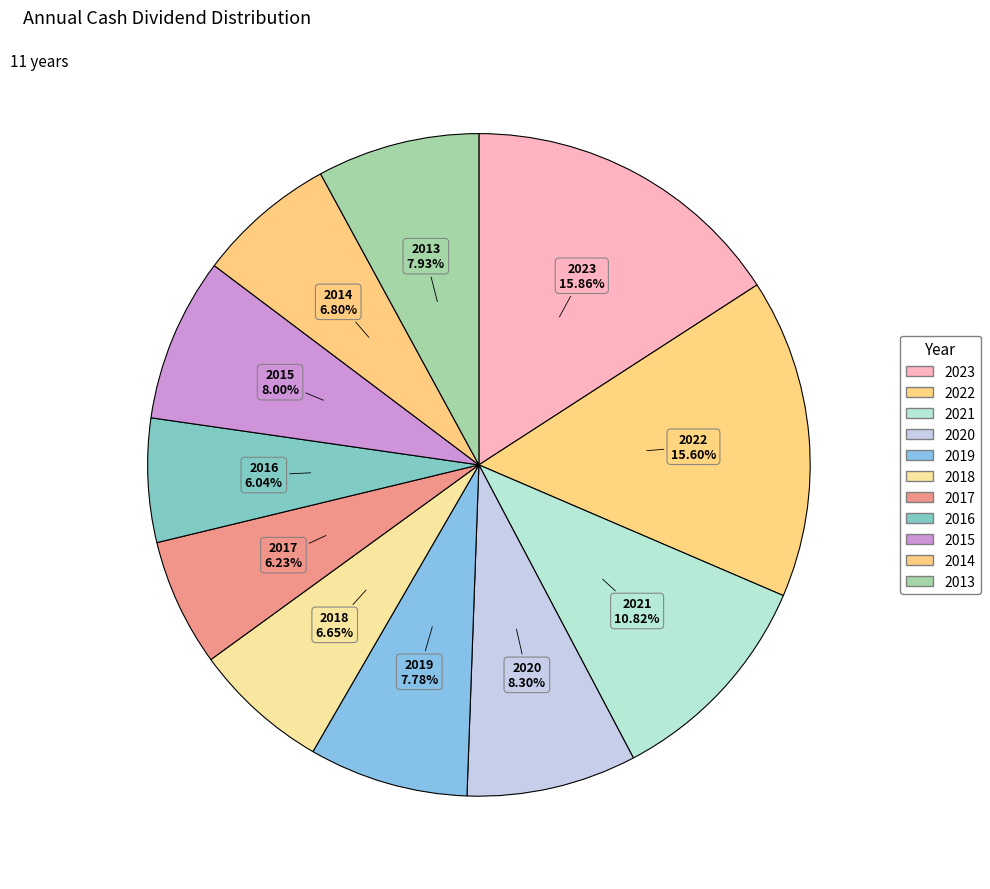

To the nearest percent, what portion does 2014 represent?

7%